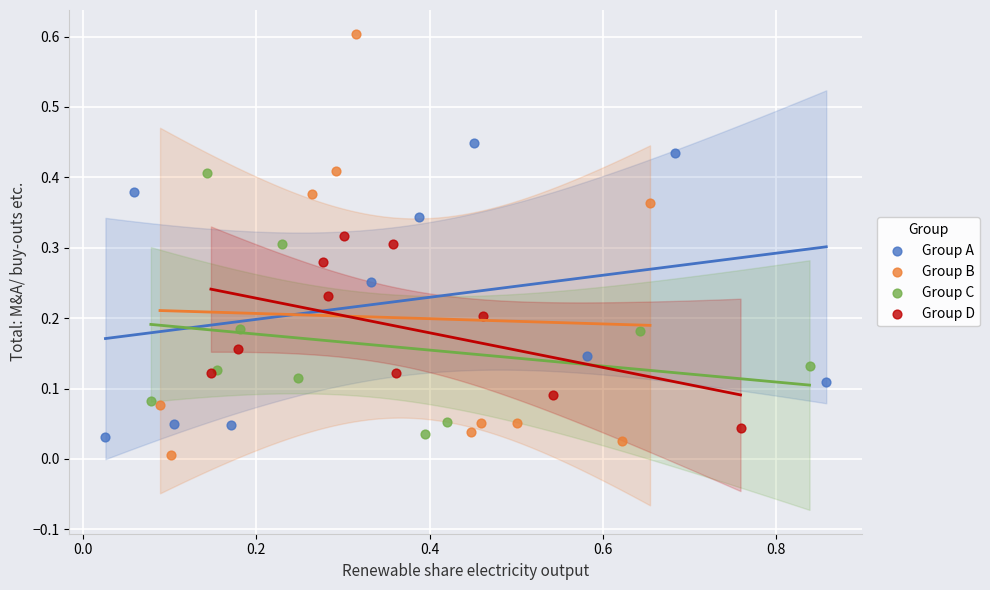

Which series contains the highest Y value?

Group B